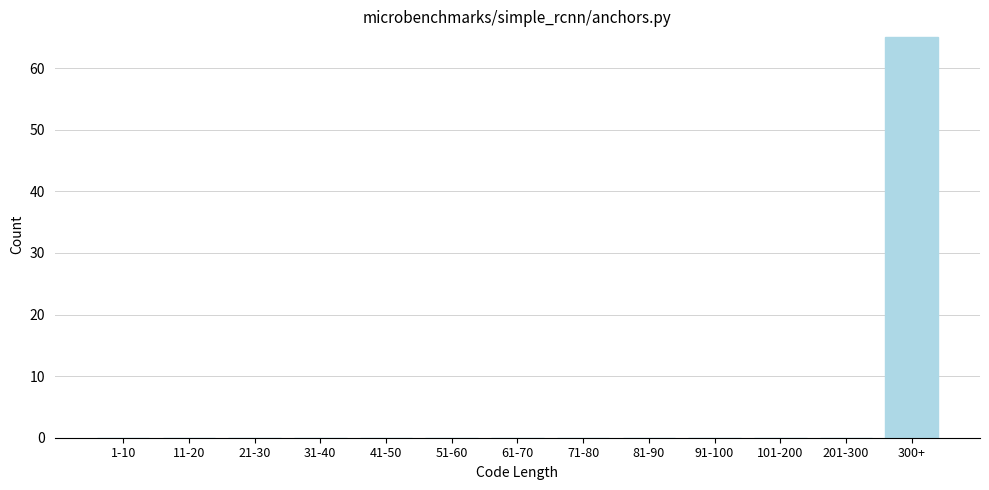

Reading right to left, extract all data points from this chart.

300+=65	201-300=0	101-200=0	91-100=0	81-90=0	71-80=0	61-70=0	51-60=0	41-50=0	31-40=0	21-30=0	11-20=0	1-10=0